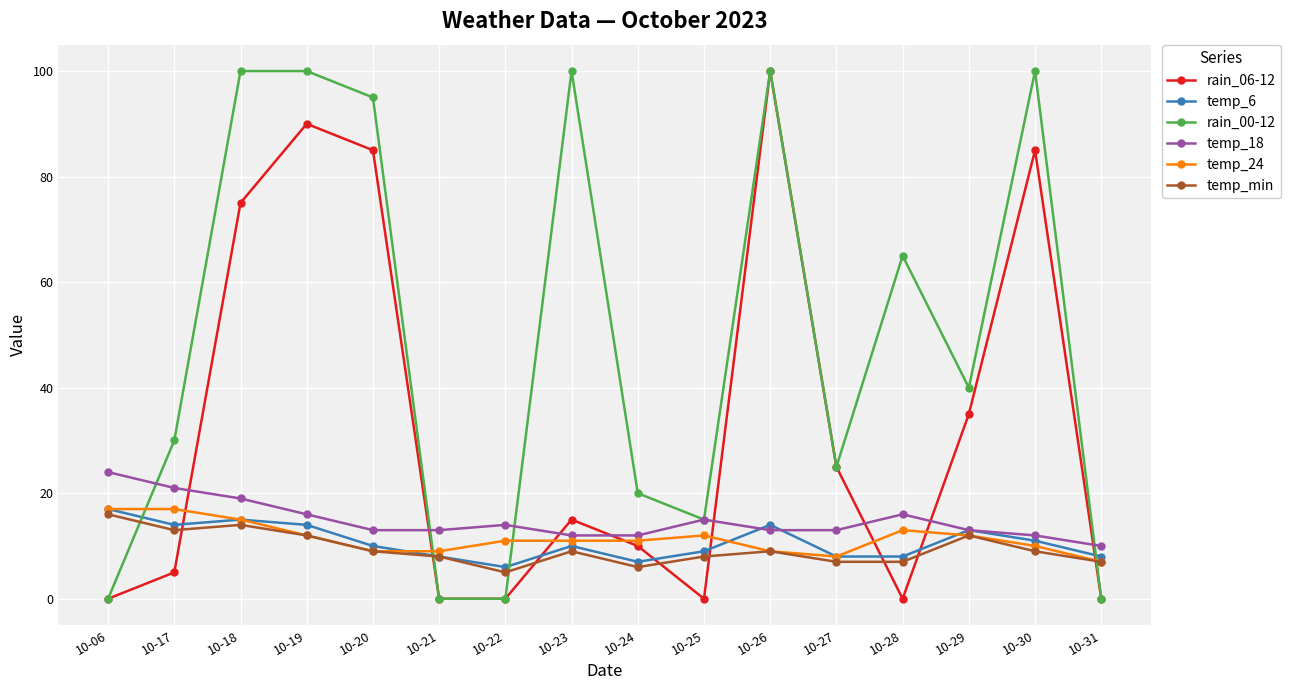

What is the approximate value of temp_6 at 10-28, to the nearest 10?

10